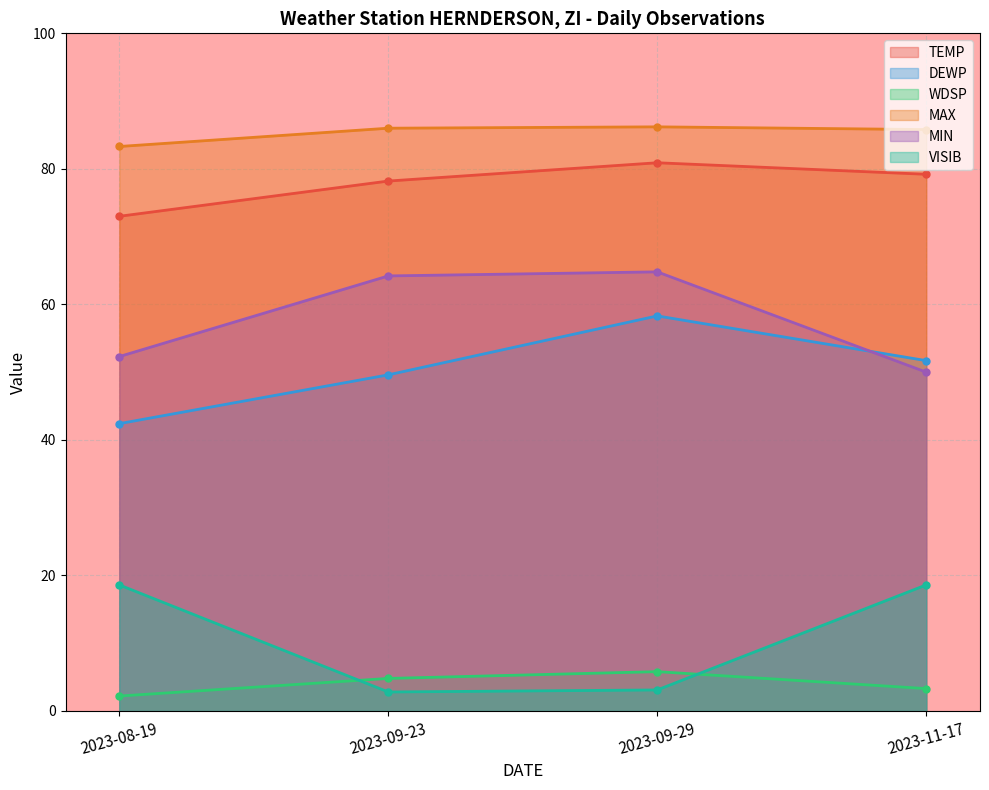

True or false: TEMP and VISIB cross at least once.

False